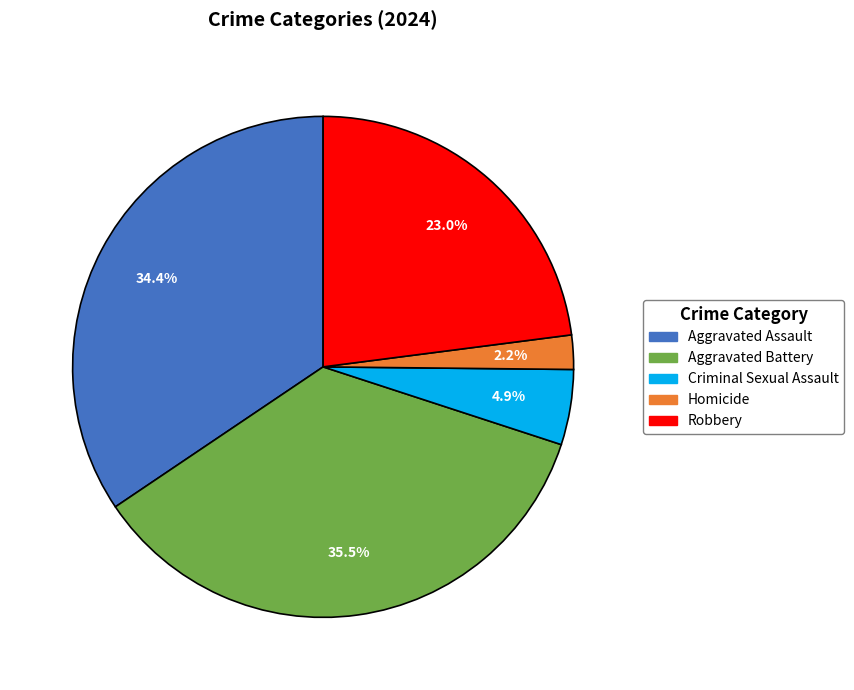

To the nearest percent, what is the average slice percentage?

20%